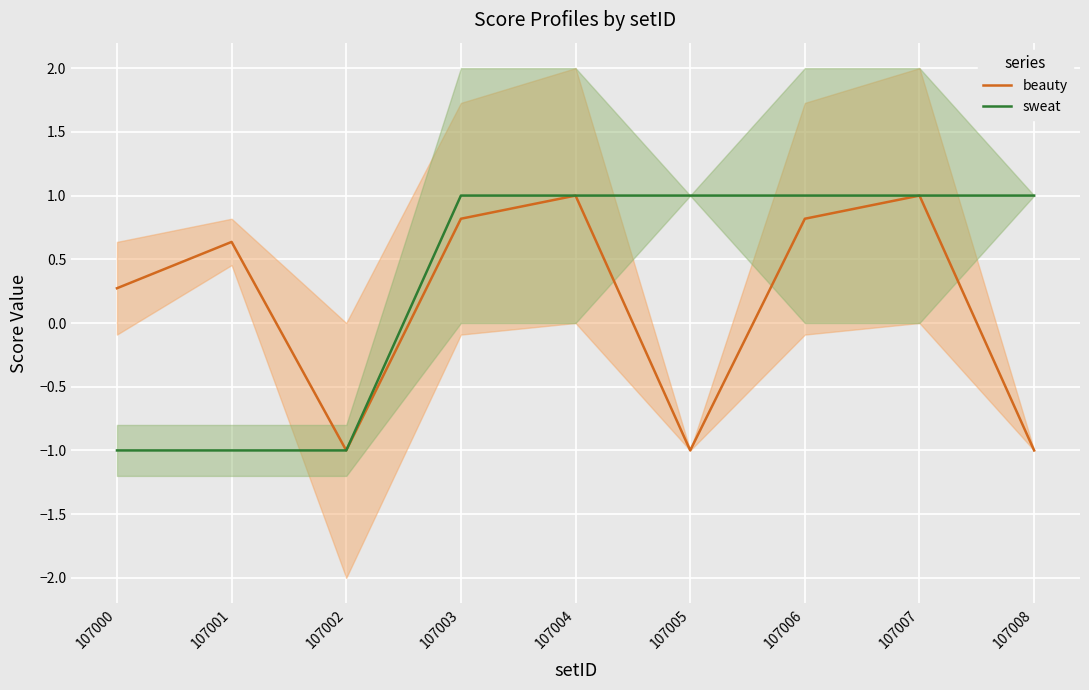

At which category is the sum across all series the highest?

107004